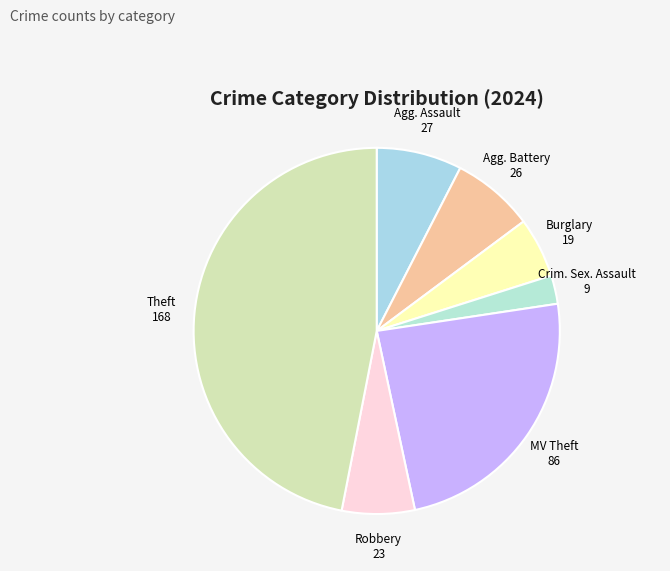

Is there any slice that represents more than half of the pie?

No